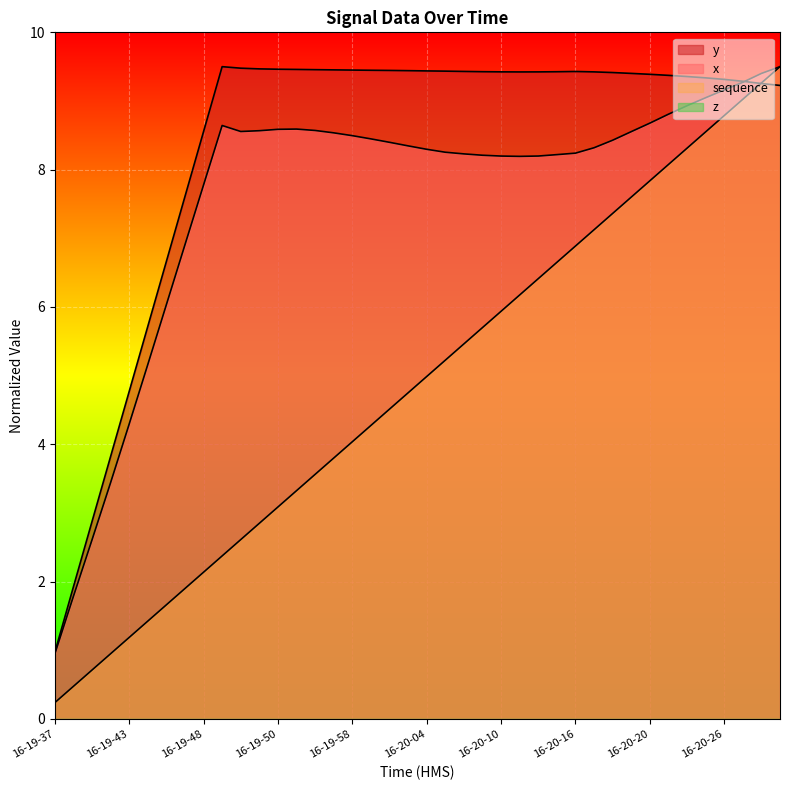

What is the label of the 16th point from the left?

16-19-56